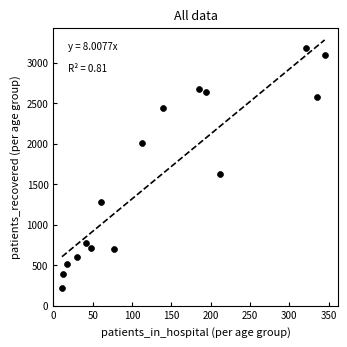

What is the range of X values (max minus min)?

334